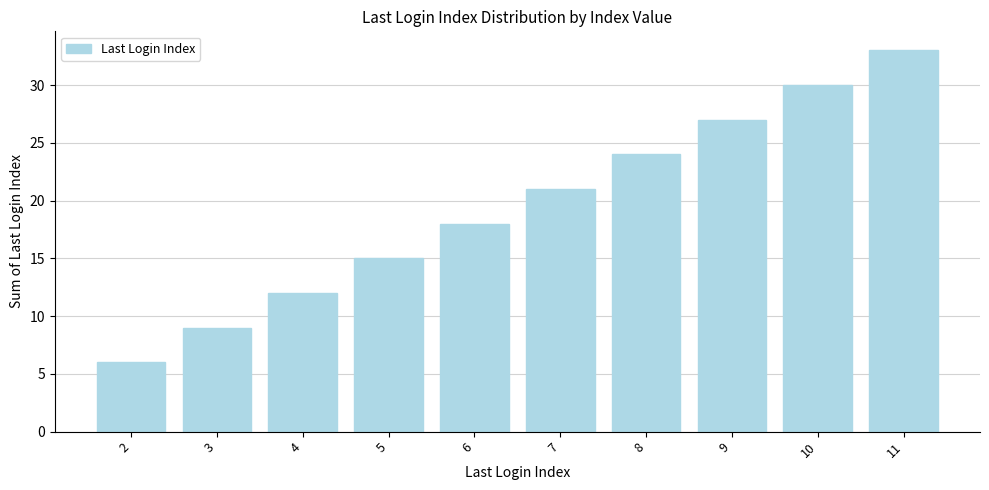

What is the greatest value displayed?

33